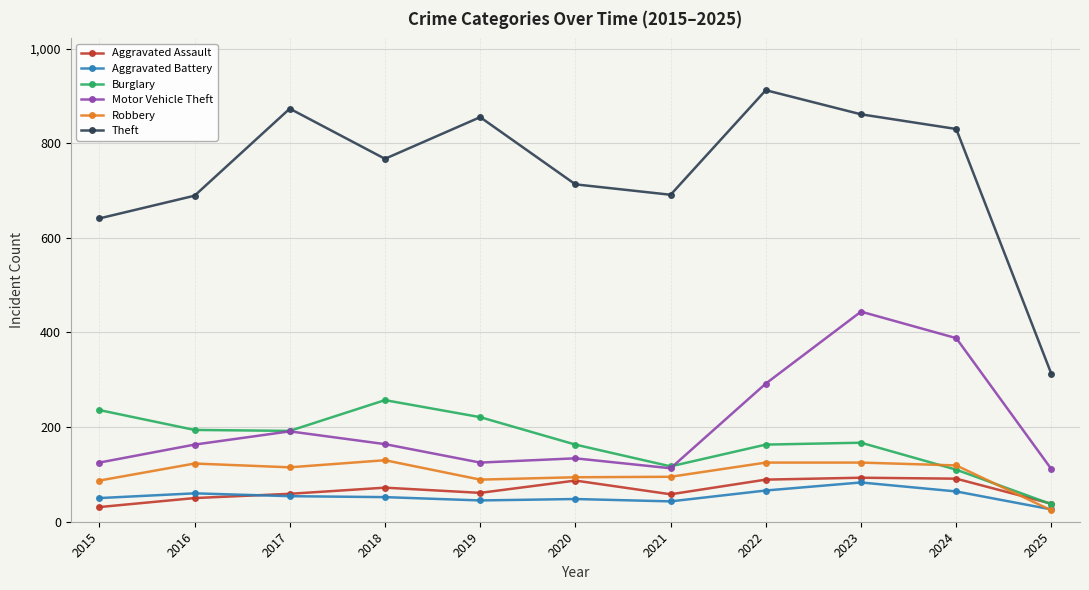

What is the difference between the maximum and minimum values in the Aggravated Battery series?

57